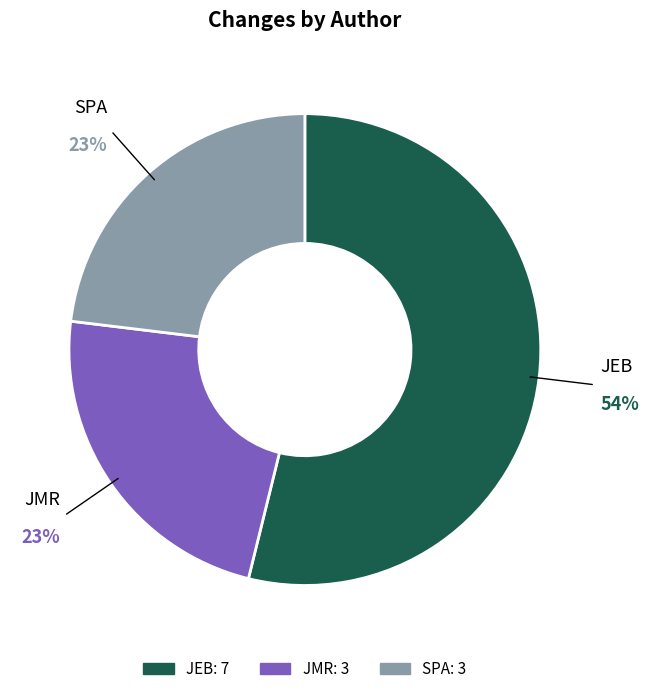

Do JEB and SPA together represent more than half of the pie?

Yes